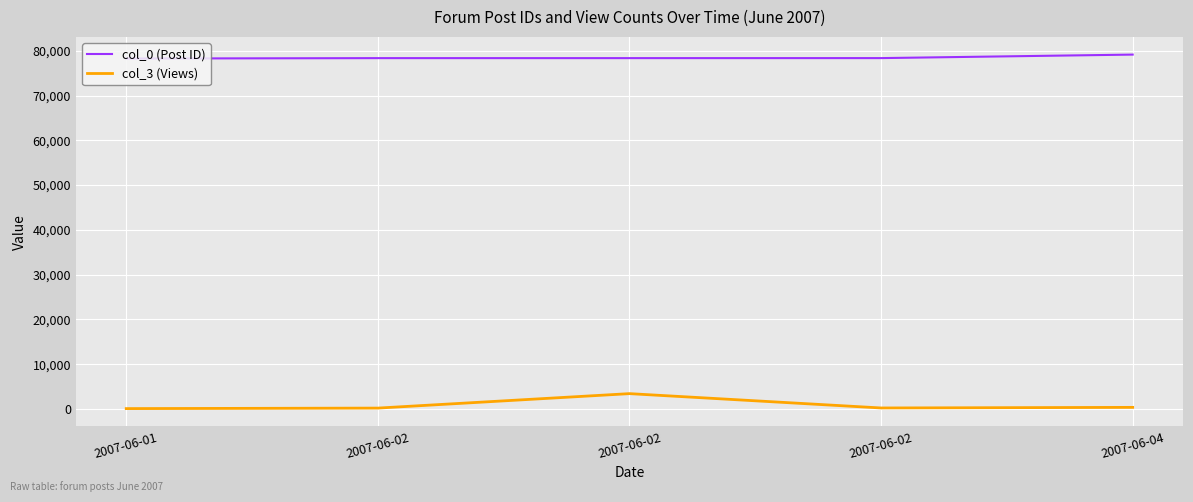

What is the value of the col_3 (Views) point at the 1st from the left?

79